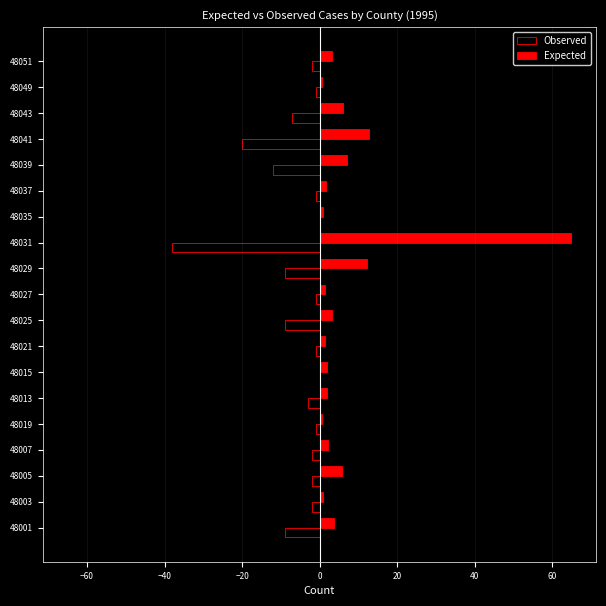

What is the maximum value shown in the chart?

64.9